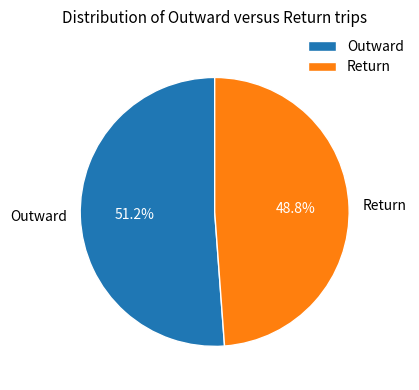

Which slice is the smallest?

Return